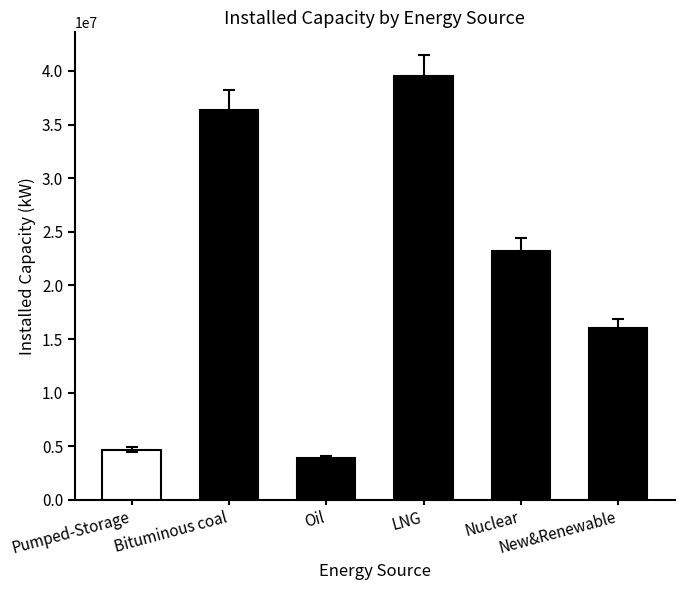

What is the change in value from Pumped-Storage to Bituminous coal?

+31703382.0